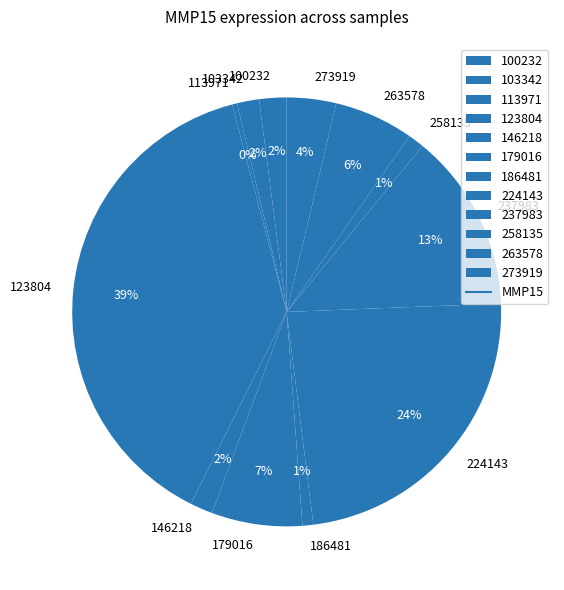

Do 258135 and 224143 together represent more than half of the pie?

No